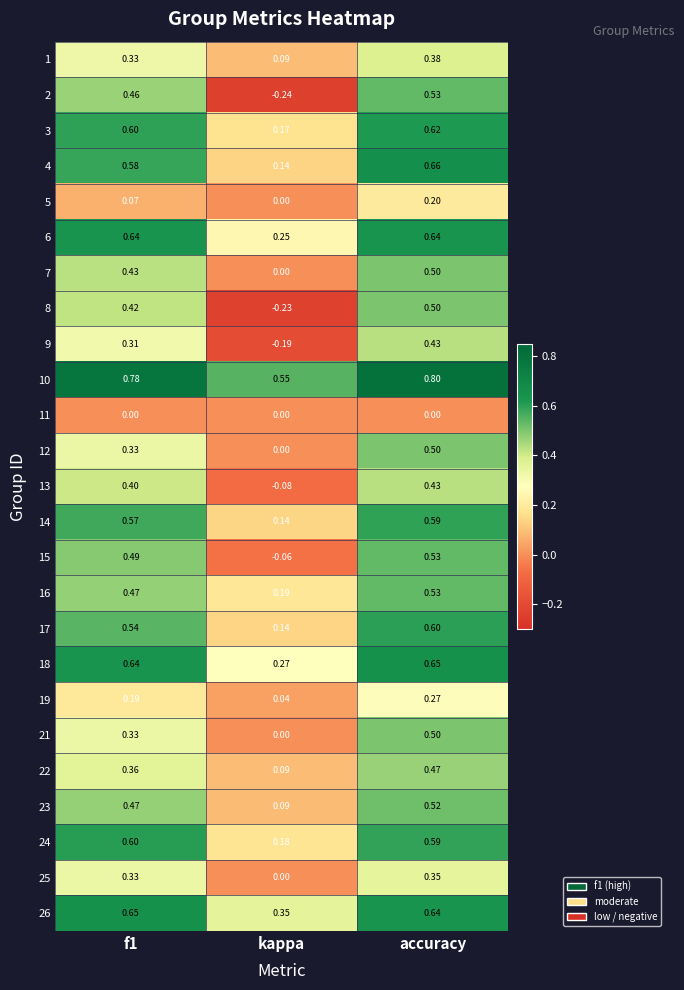

At which label is 2 closest to 0?

kappa